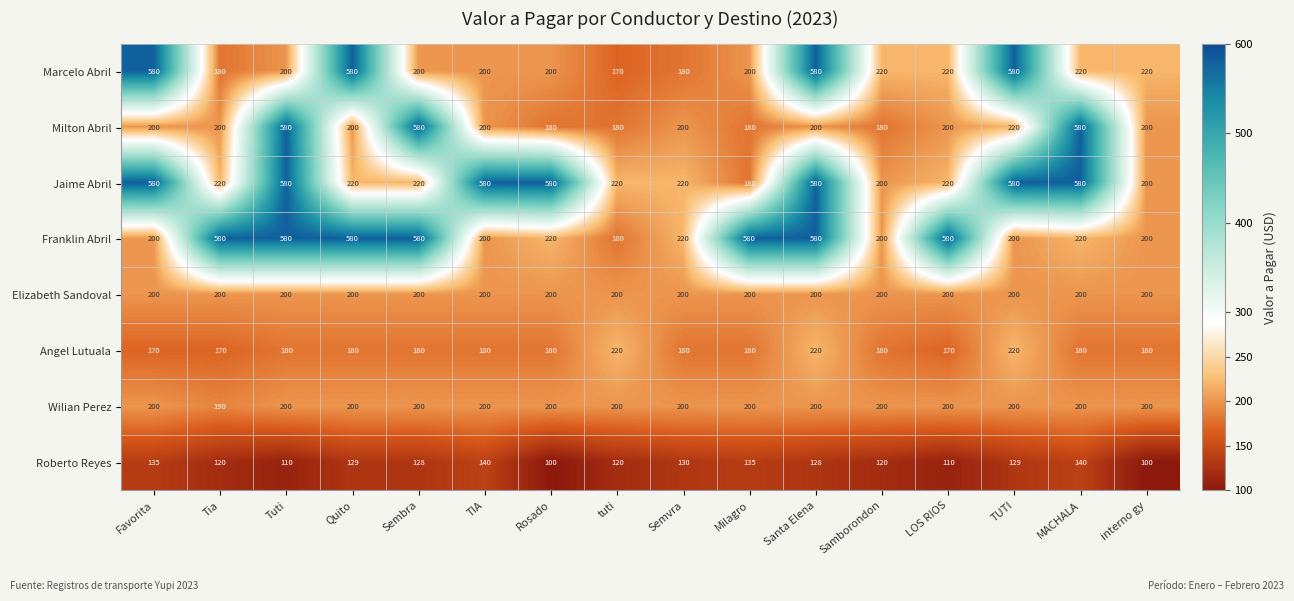

What is the maximum value shown in the chart?

580